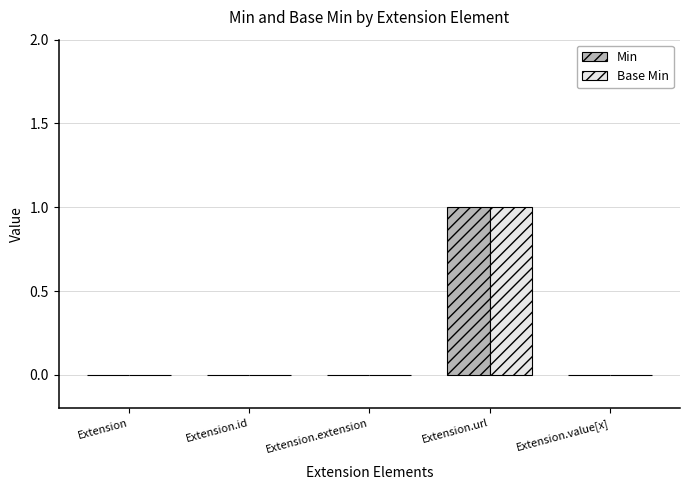

Count the number of data series in this chart.

2